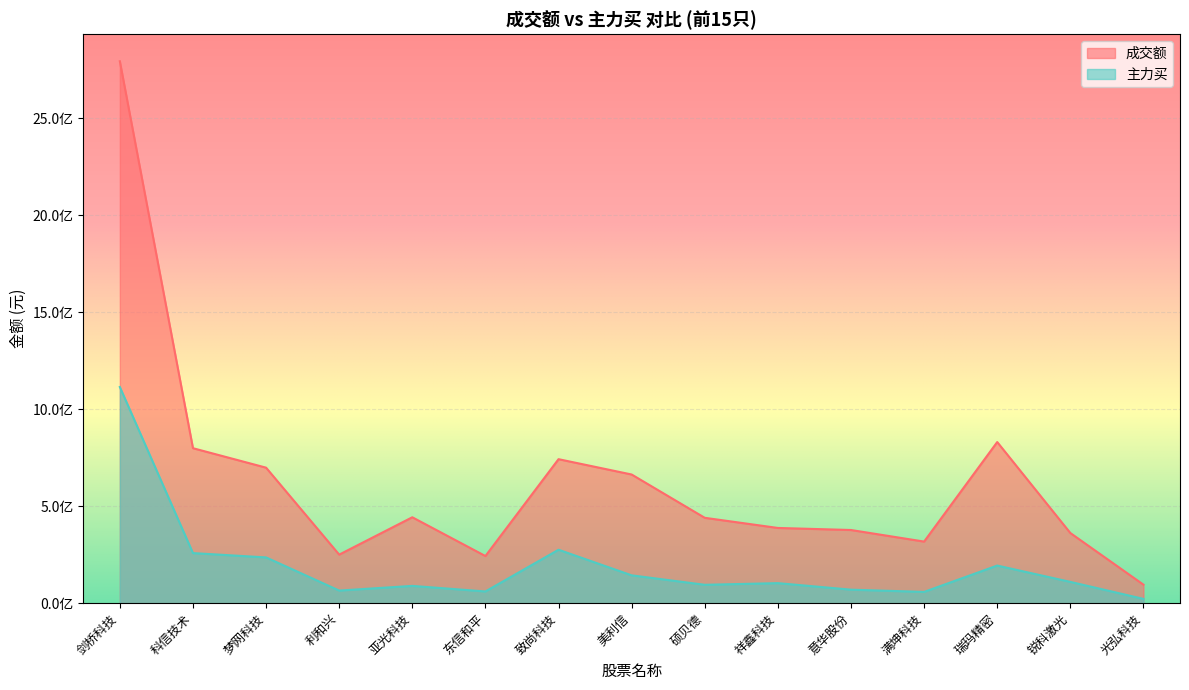

Is the value of 主力买 at 梦网科技 greater than the value of 成交额 at 剑桥科技?

No